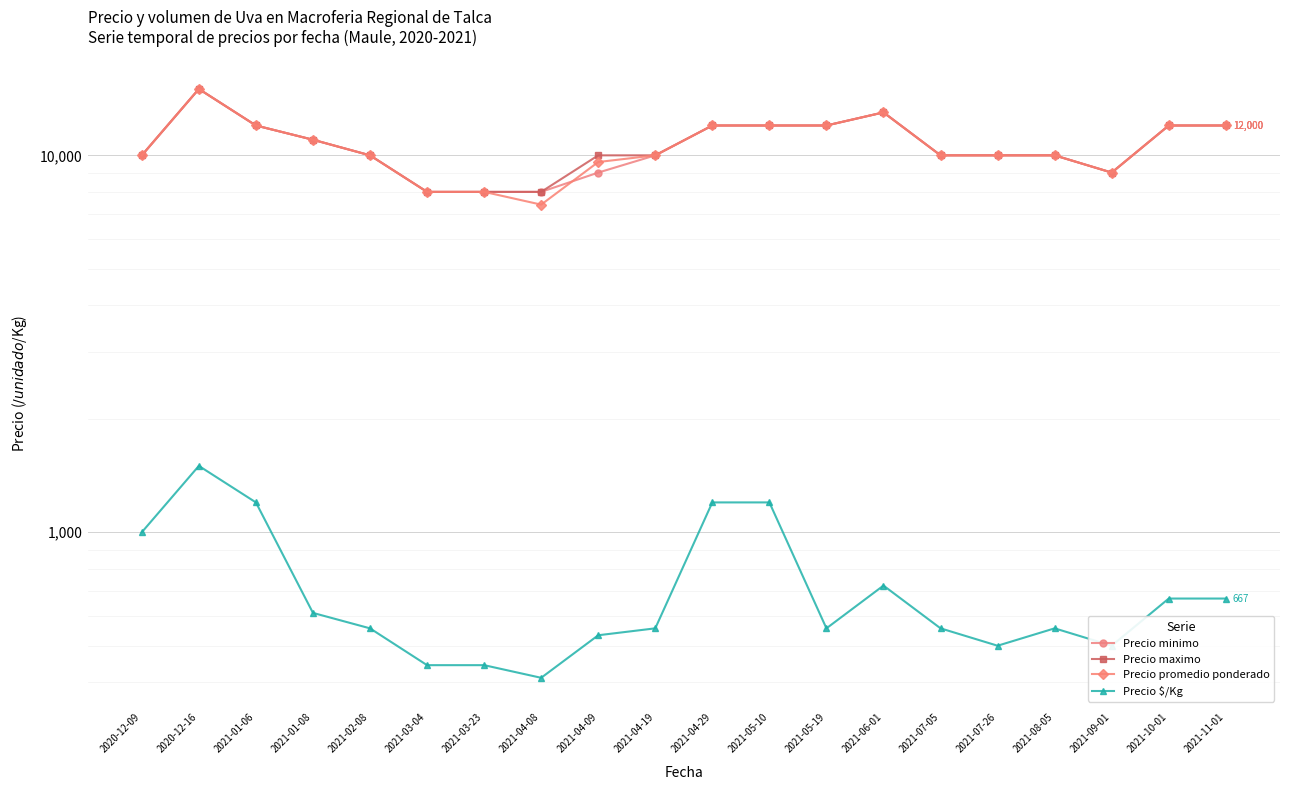

Rank the categories by Precio promedio ponderado value from highest to lowest.

2020-12-16, 2021-06-01, 2021-01-06, 2021-04-29, 2021-05-10, 2021-05-19, 2021-10-01, 2021-11-01, 2021-01-08, 2020-12-09, 2021-02-08, 2021-04-19, 2021-07-05, 2021-07-26, 2021-08-05, 2021-04-09, 2021-09-01, 2021-03-04, 2021-03-23, 2021-04-08